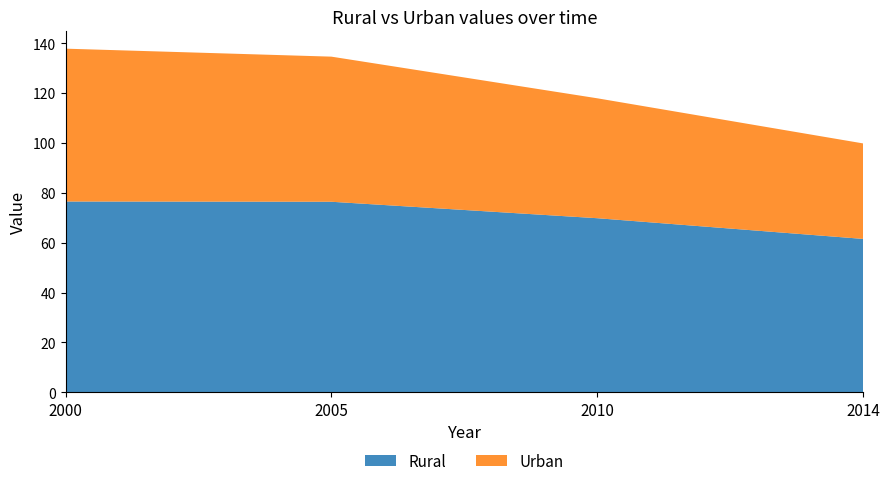

Reading left to right, transcribe all the data shown in this chart.

Rural: 76.5	76.4	69.8	61.5
Urban: 61.3	58.2	48.1	38.3